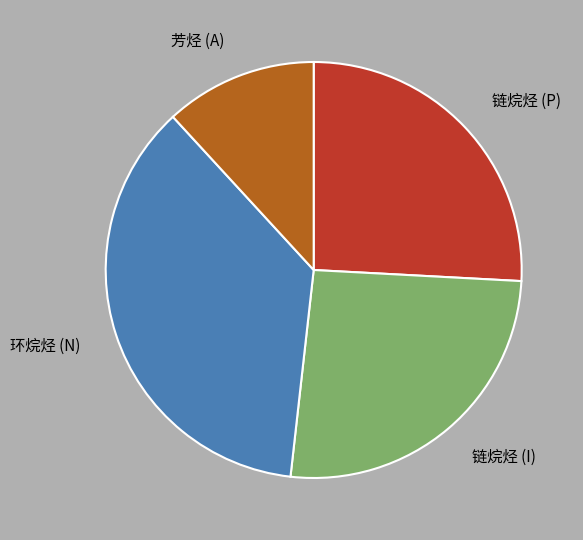

Is the sum of 链烷烃 (P) and 芳烃 (A) greater than half?

No